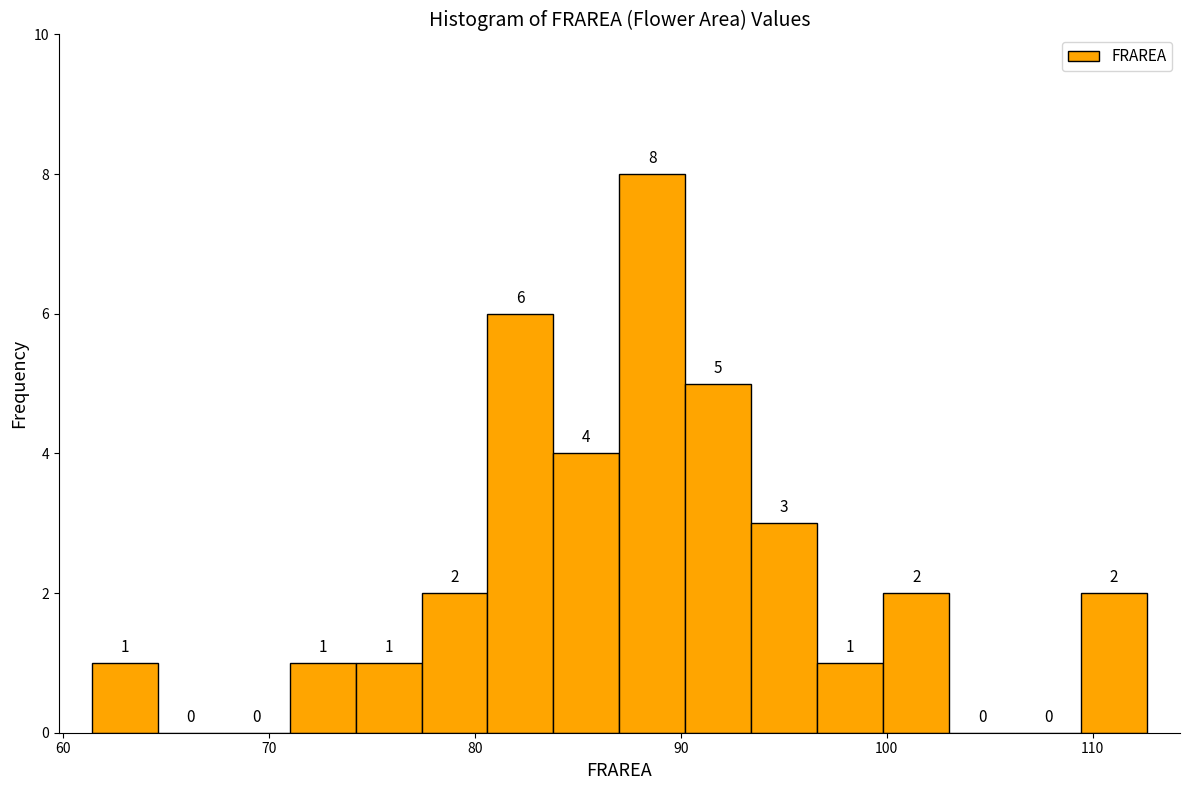

Around what value on the x-axis is the tallest bar? Give the approximate position of its centre, as read against the axis.

89